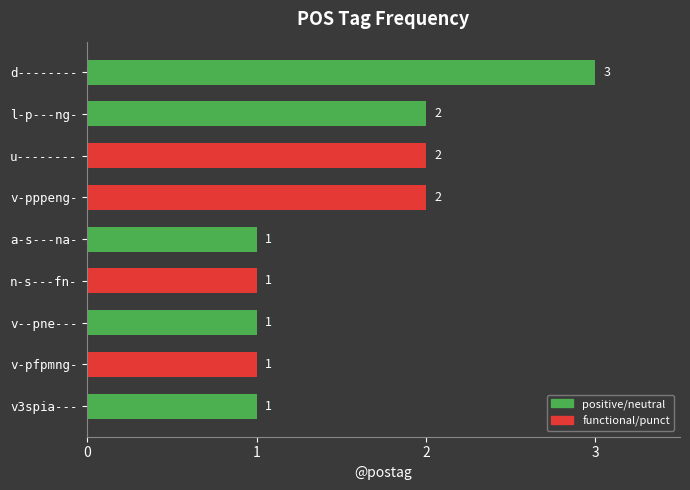

What is the difference between the maximum and minimum values?

2